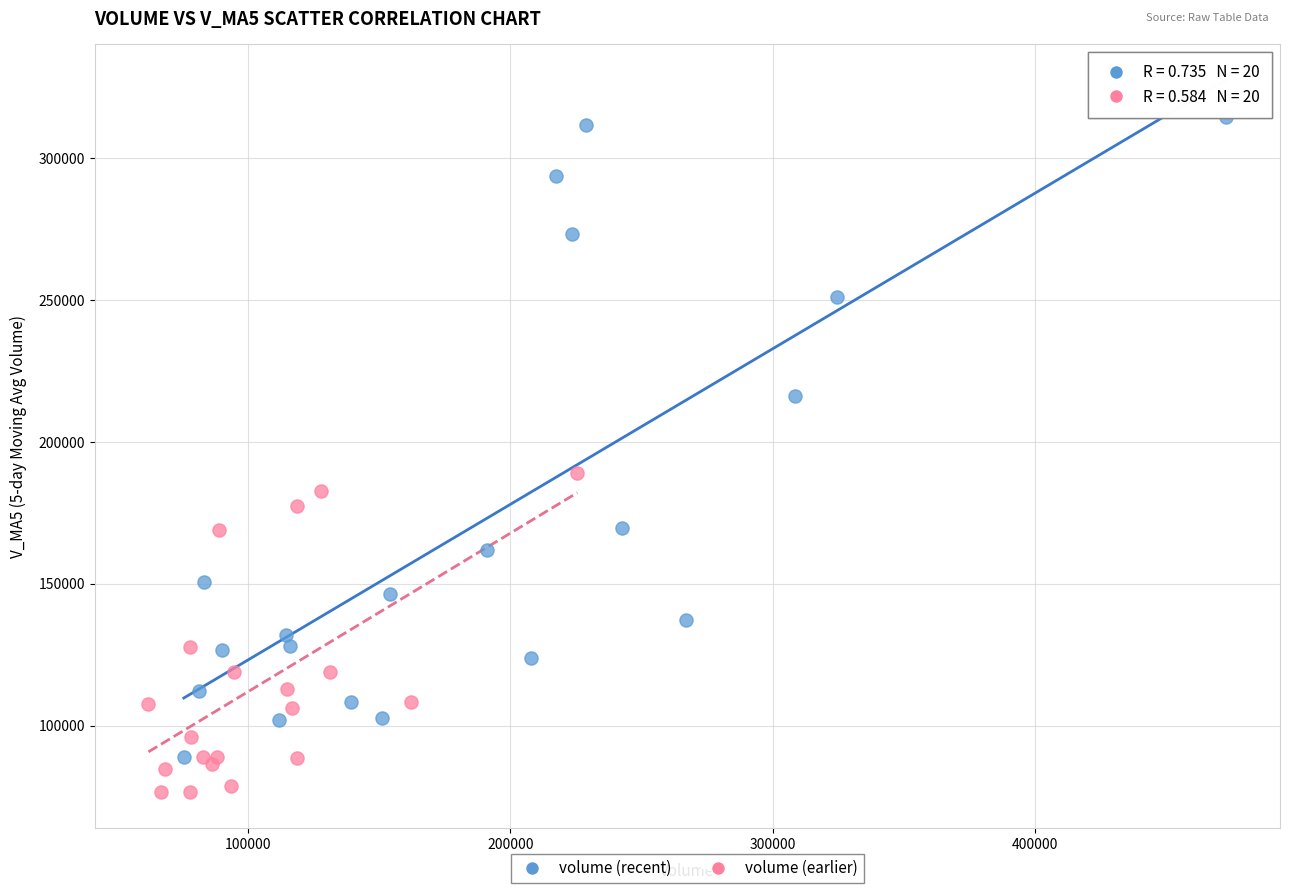

Which series reaches the minimum Y coordinate?

volume (earlier)